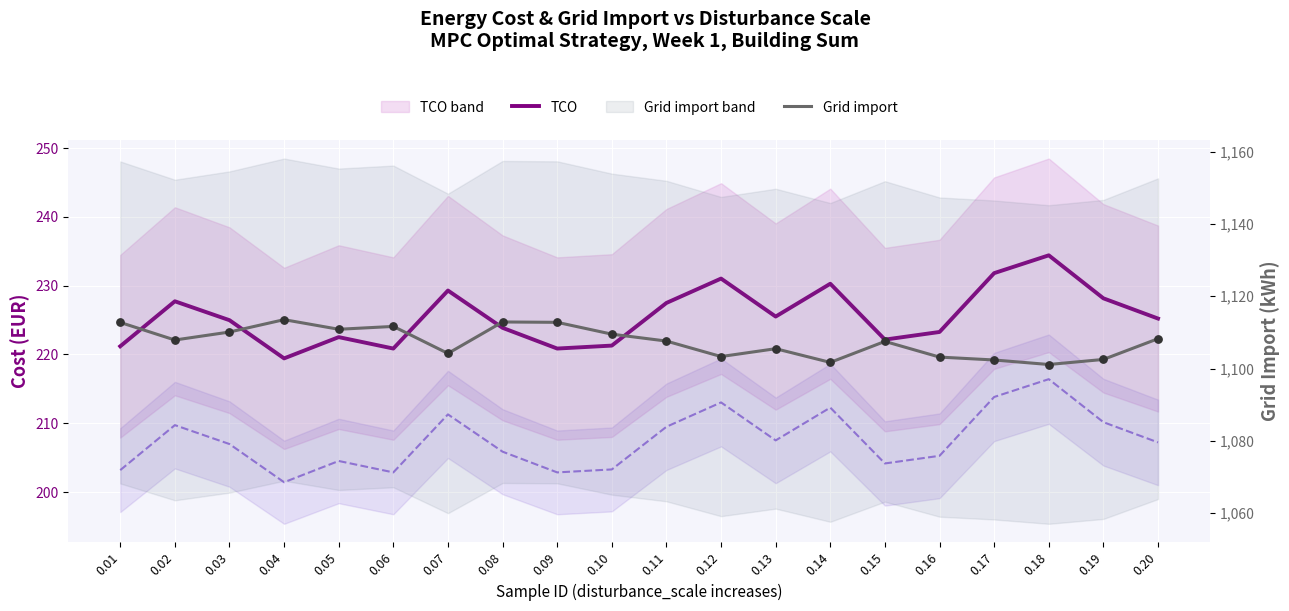

Is the value of grid_import at 0.12 greater than the value of TCO at 0.19?

Yes